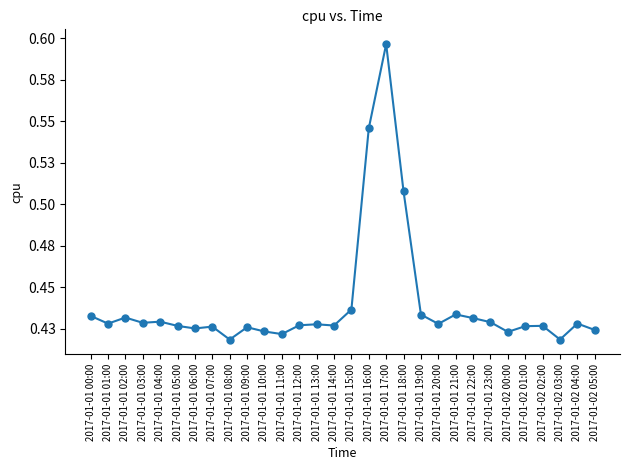

List the labels in order of value, largest first.

2017-01-01 17:00, 2017-01-01 16:00, 2017-01-01 18:00, 2017-01-01 15:00, 2017-01-01 21:00, 2017-01-01 19:00, 2017-01-01 00:00, 2017-01-01 02:00, 2017-01-01 22:00, 2017-01-01 04:00, 2017-01-01 23:00, 2017-01-01 03:00, 2017-01-02 04:00, 2017-01-01 01:00, 2017-01-01 20:00, 2017-01-01 13:00, 2017-01-01 12:00, 2017-01-01 14:00, 2017-01-02 02:00, 2017-01-01 05:00, 2017-01-02 01:00, 2017-01-01 07:00, 2017-01-01 09:00, 2017-01-01 06:00, 2017-01-02 05:00, 2017-01-01 10:00, 2017-01-02 00:00, 2017-01-01 11:00, 2017-01-02 03:00, 2017-01-01 08:00